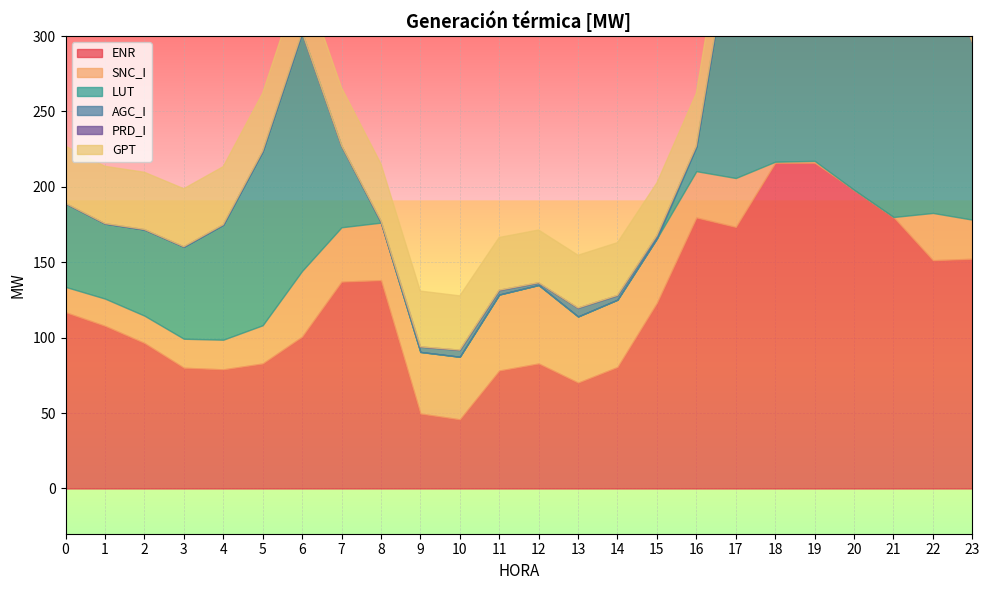

List the series in order of their peak value, lowest first.

AGC_I, PRD_I, GPT, SNC_I, ENR, LUT